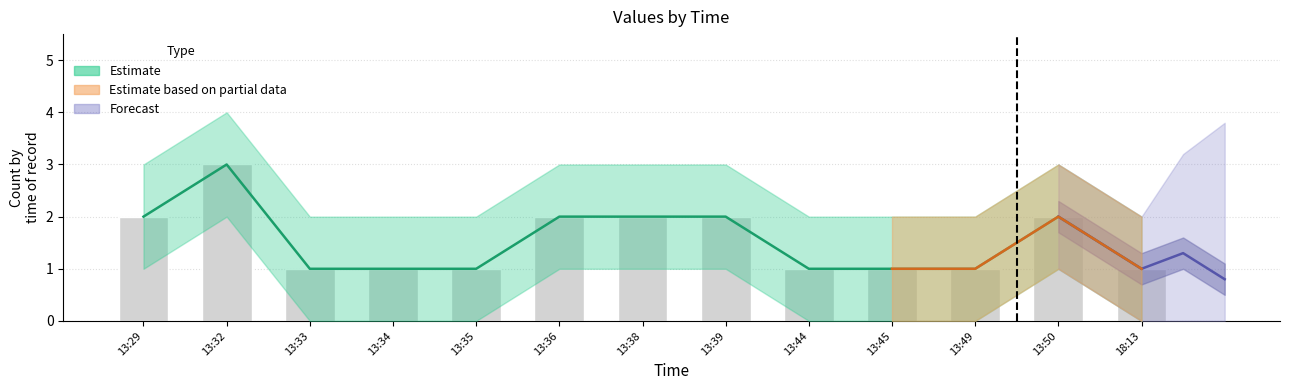

The value series shows 2 at 13:34. True or false?

False